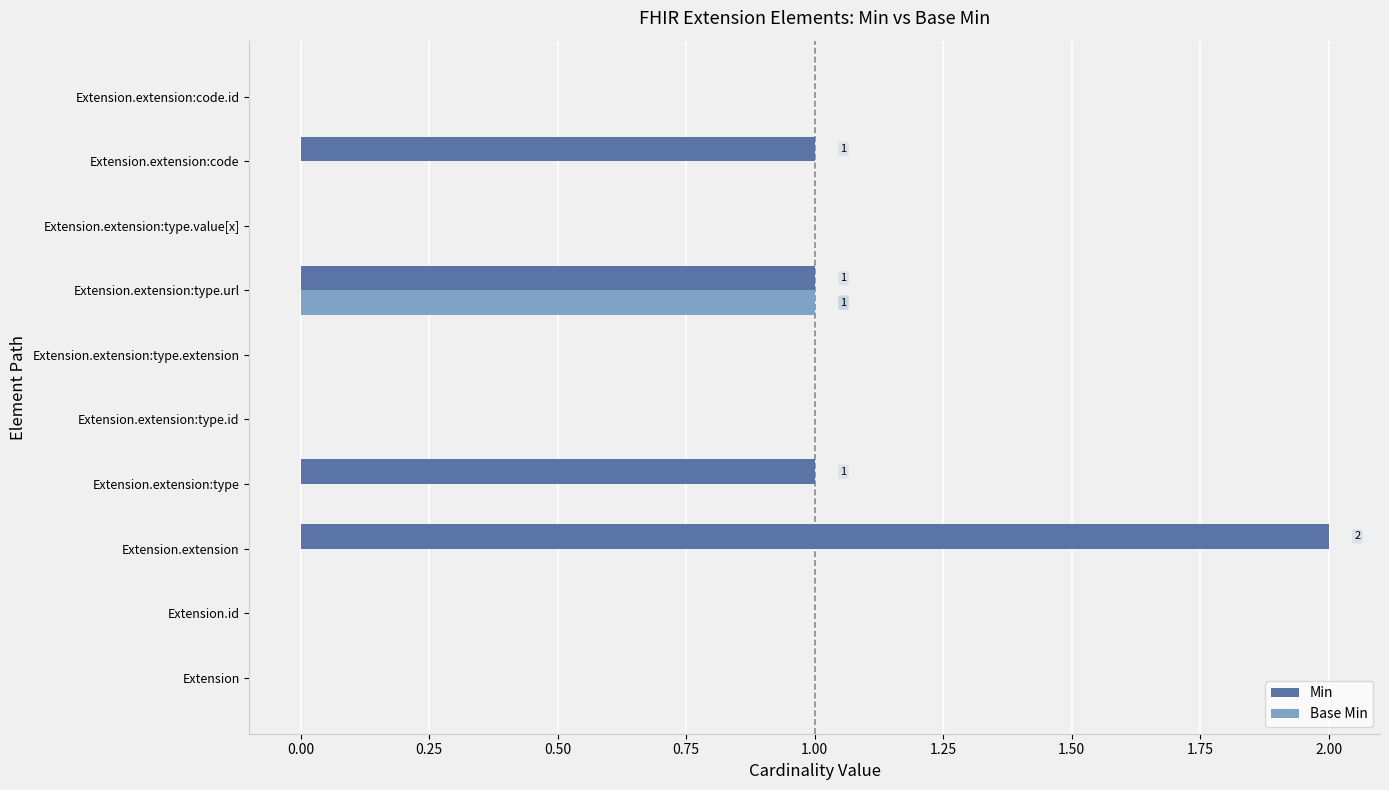

The value of Min at Extension.extension:code.id is 1. True or false?

False